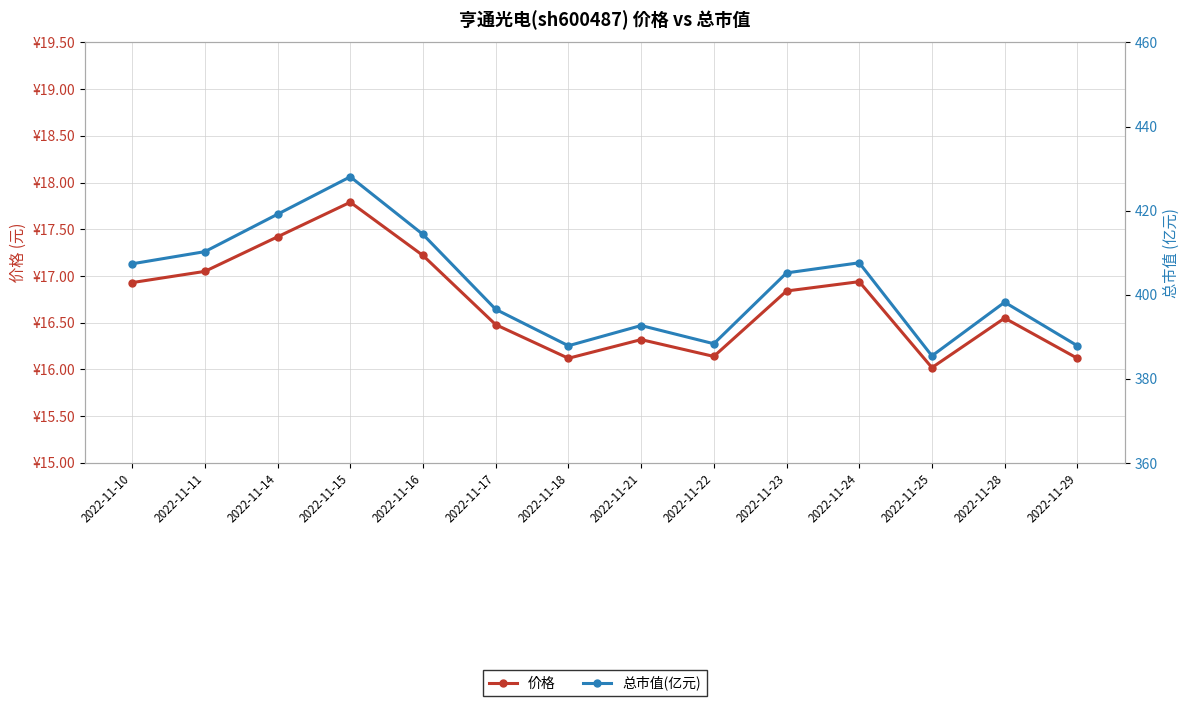

What is the minimum value for 价格?

16.0